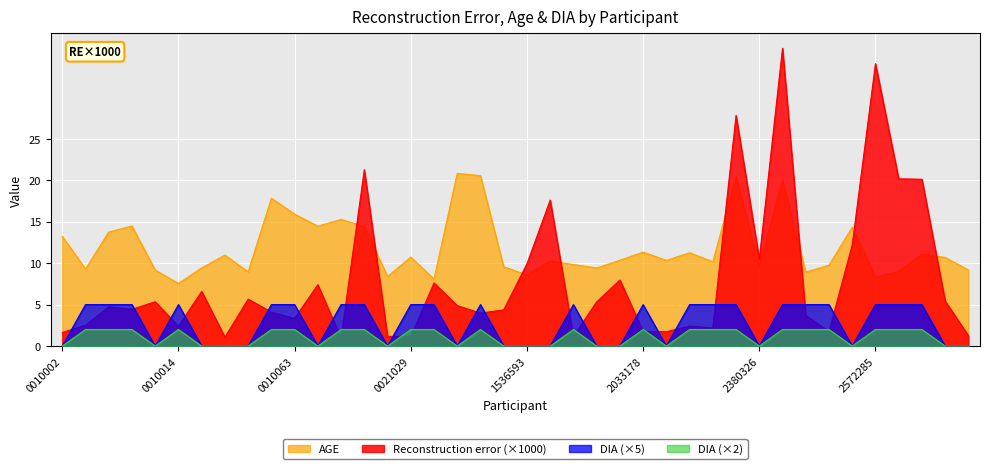

What is the maximum value for Reconstruction error?

35.9